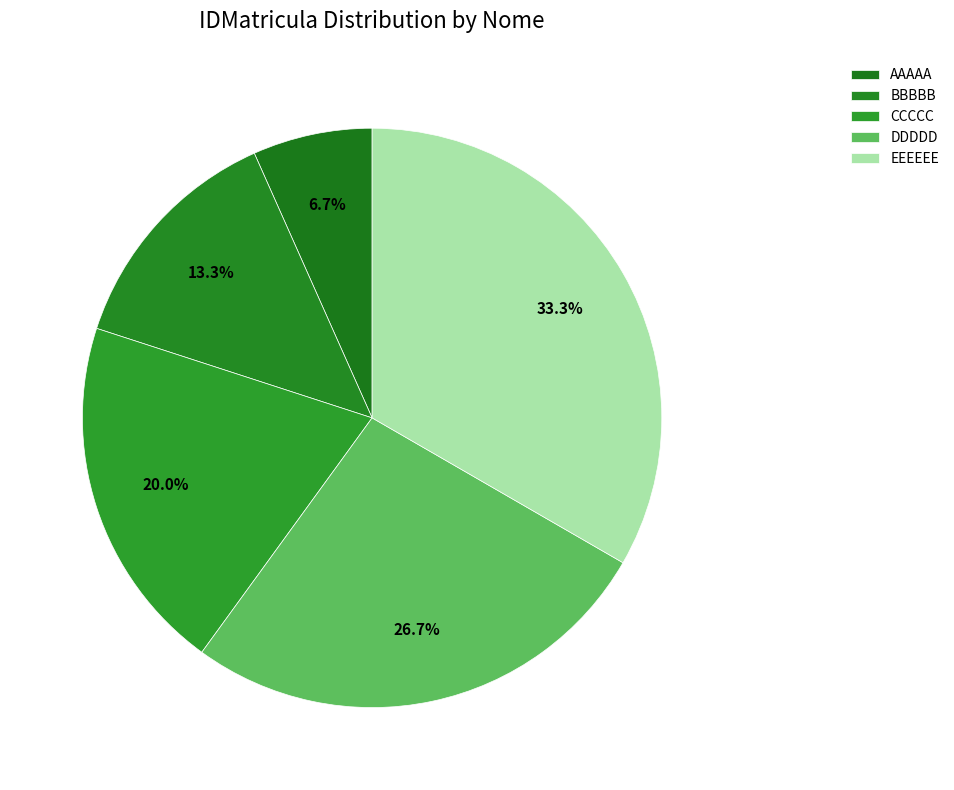

What is the smallest slice in the pie chart?

AAAAA